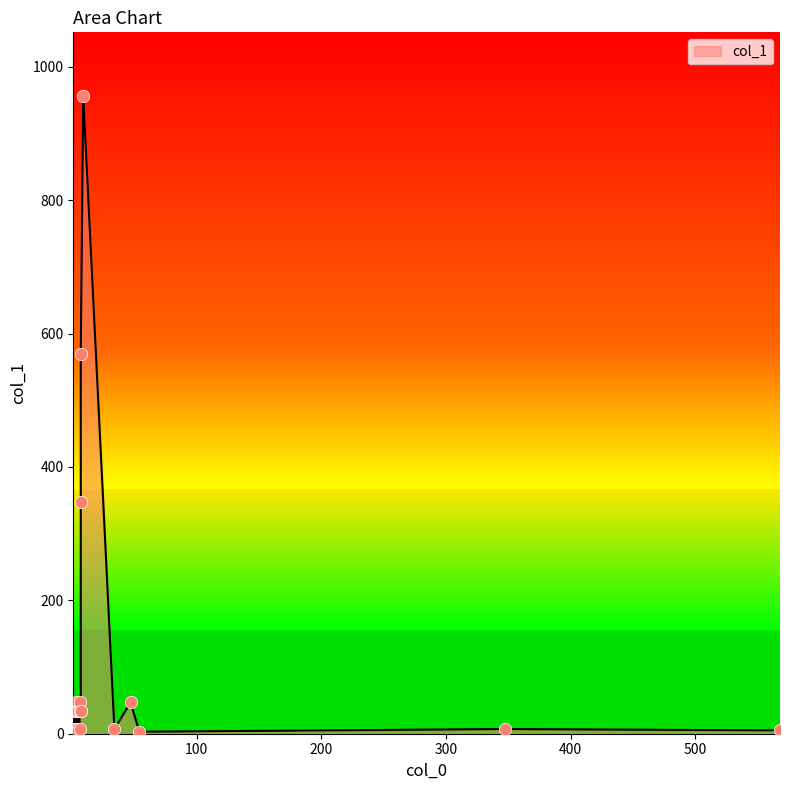

Between 1 and 6, which is larger?

1